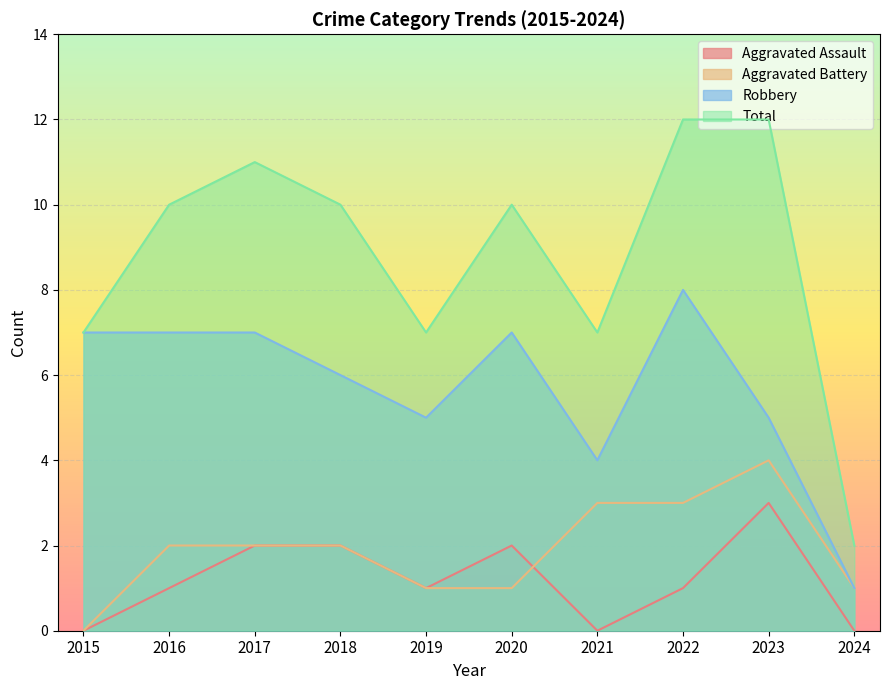

True or false: Total and Aggravated Assault intersect in this chart.

False